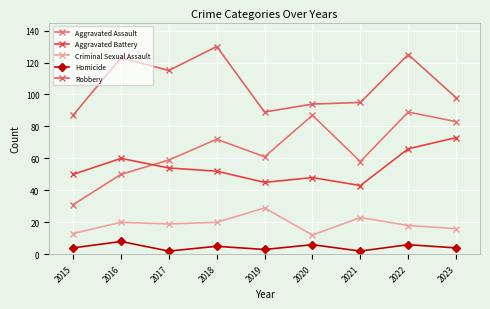

Does the chart display data point markers on the line(s)?

Yes